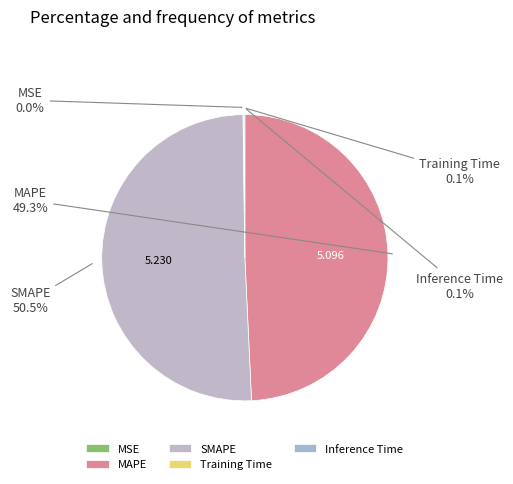

Does SMAPE account for over 50% of the chart?

Yes